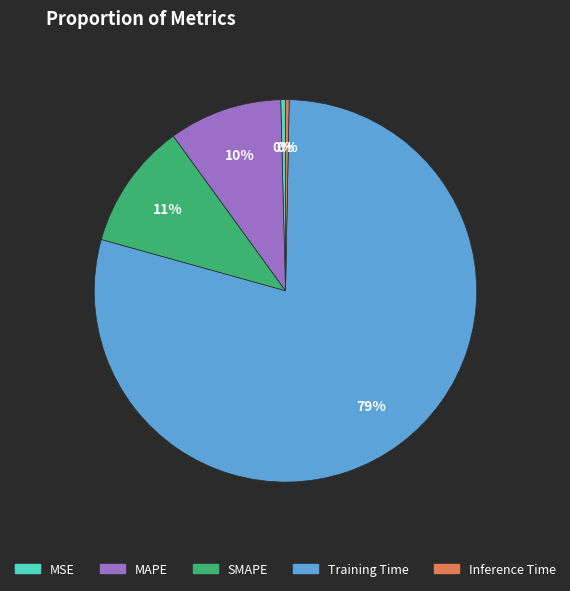

Which has a higher value, MAPE or Inference Time?

MAPE